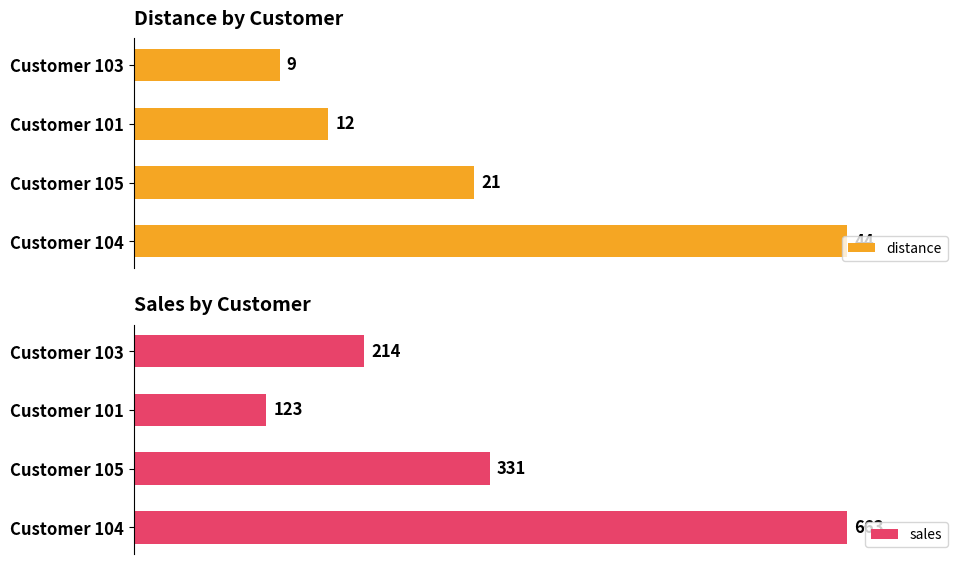

Which category has the highest value in the sales series?

Customer 104